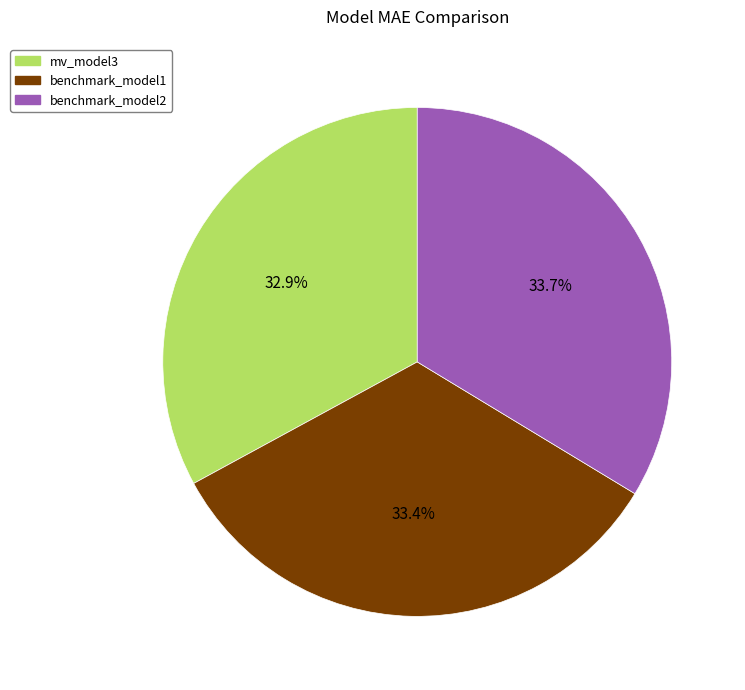

How many segments does this pie chart have?

3